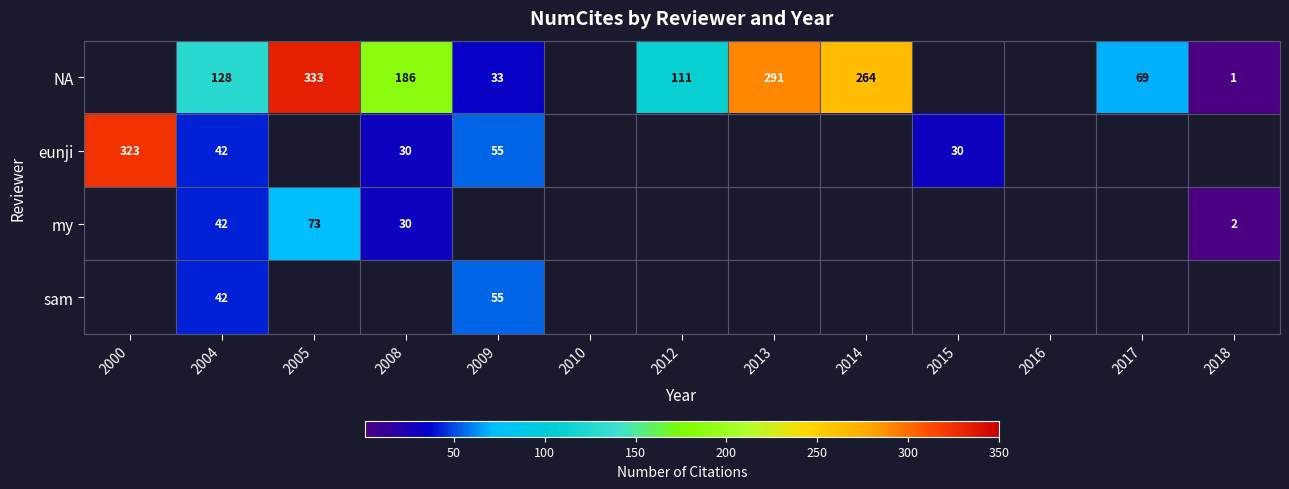

Which category has the lowest value across all series?

2018